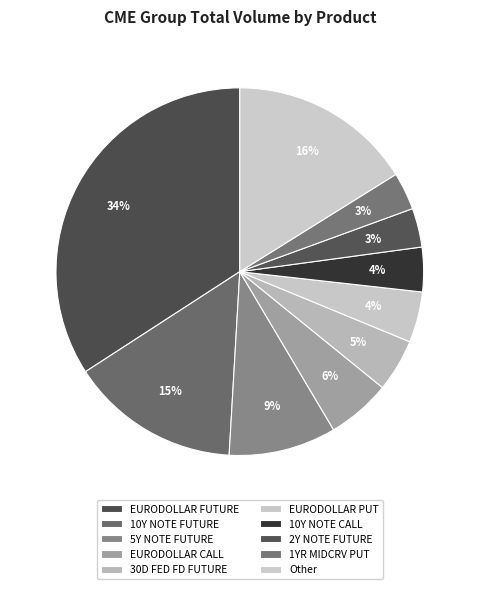

Count the number of slices in the pie.

10